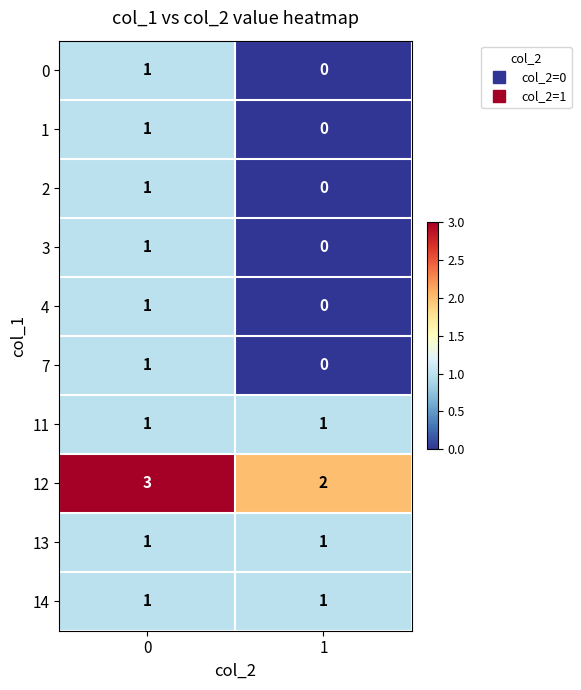

At which category does the chart reach its minimum across all series?

1